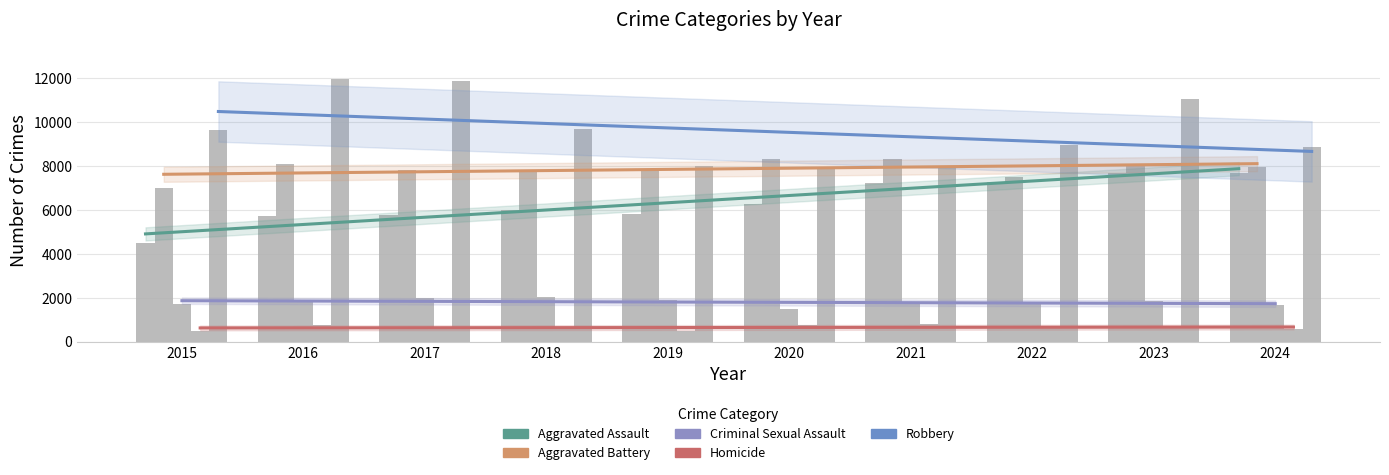

Rank the categories by Aggravated Assault value from highest to lowest.

2023, 2024, 2022, 2021, 2020, 2018, 2019, 2017, 2016, 2015